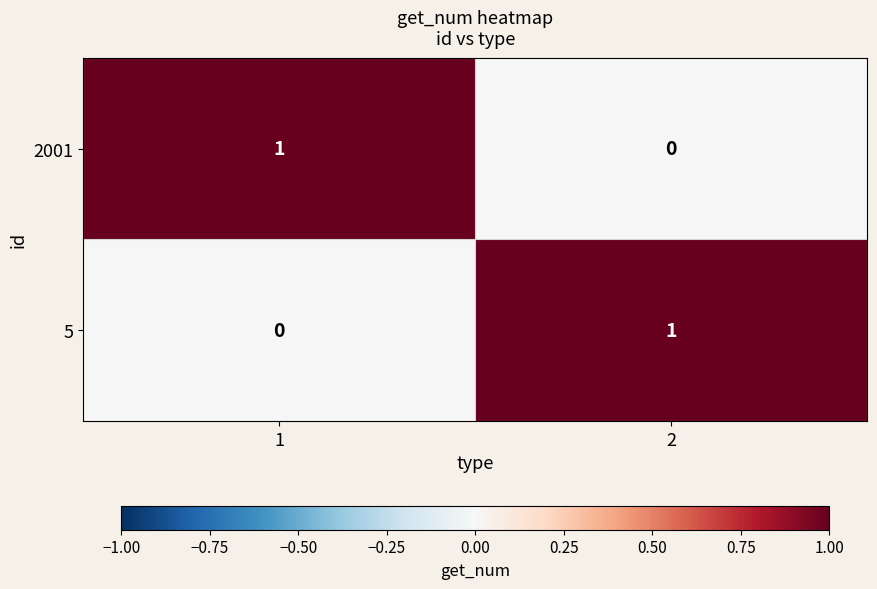

List the labels in order of 2001 value, largest first.

1, 2